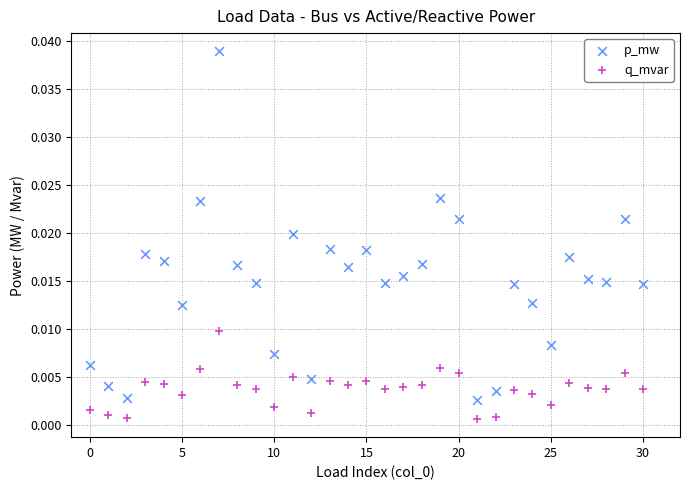

Which series has the widest spread of Y values?

p_mw